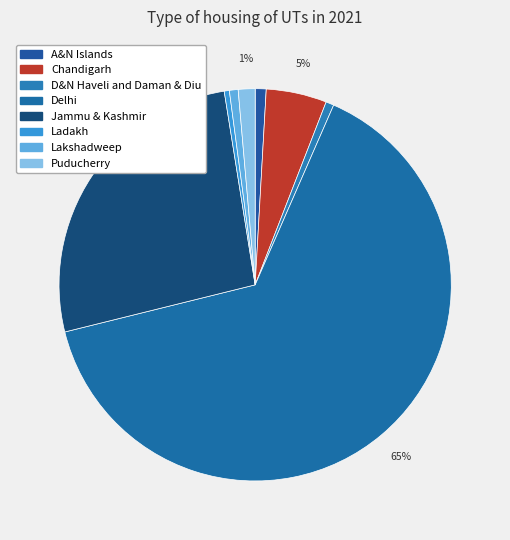

How many segments does this pie chart have?

8